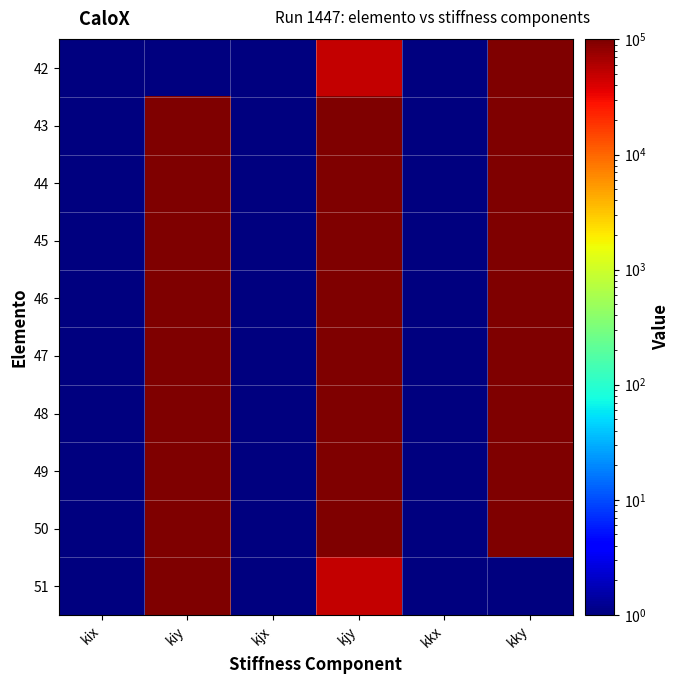

How many distinct data groups are displayed?

10